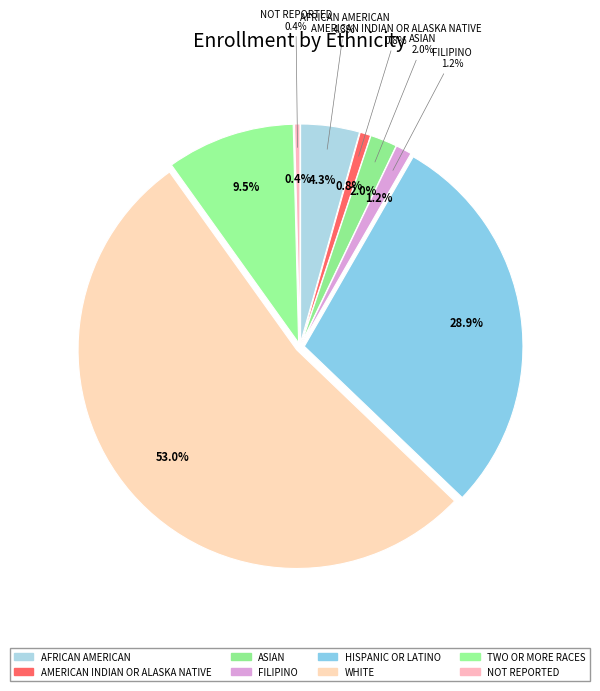

What percentage is the African American slice, to the nearest percent?

4%